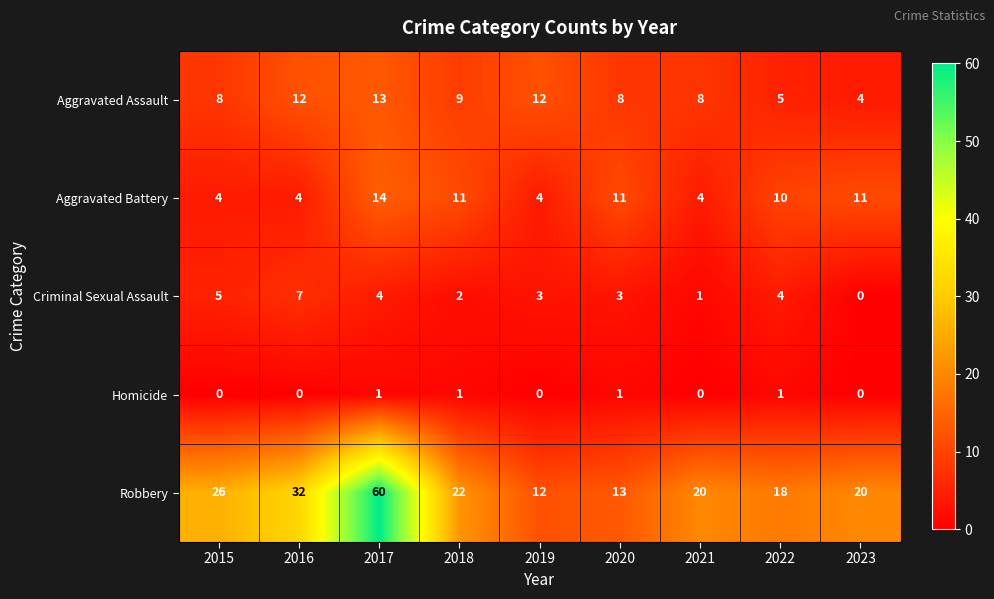

Is it true that Homicide equals 2 at 2018?

False